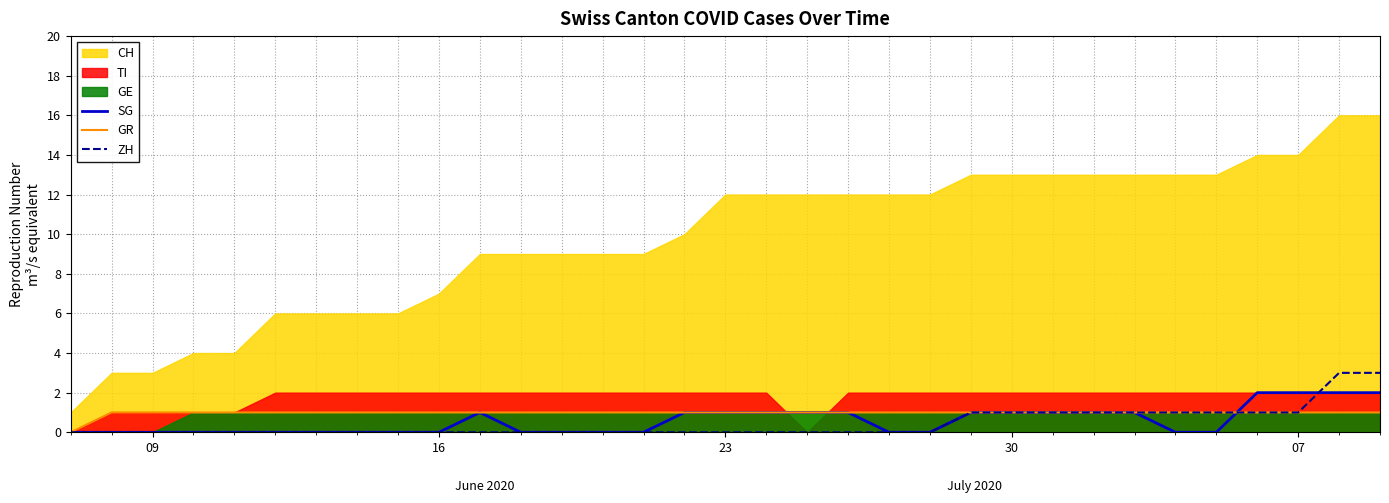

Which category has the lowest value across all series?

09